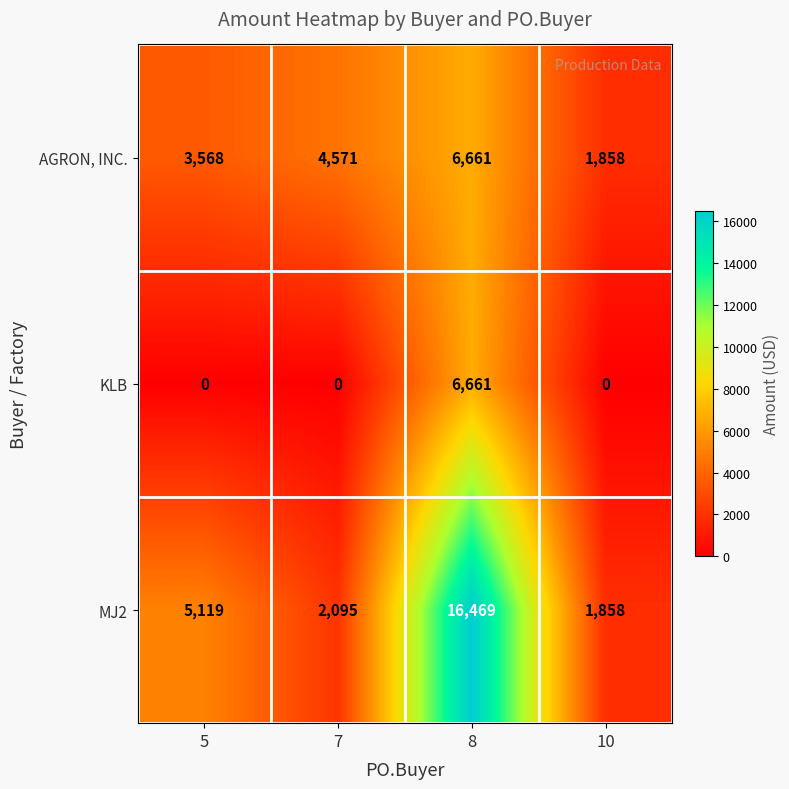

Count the number of data series in this chart.

3